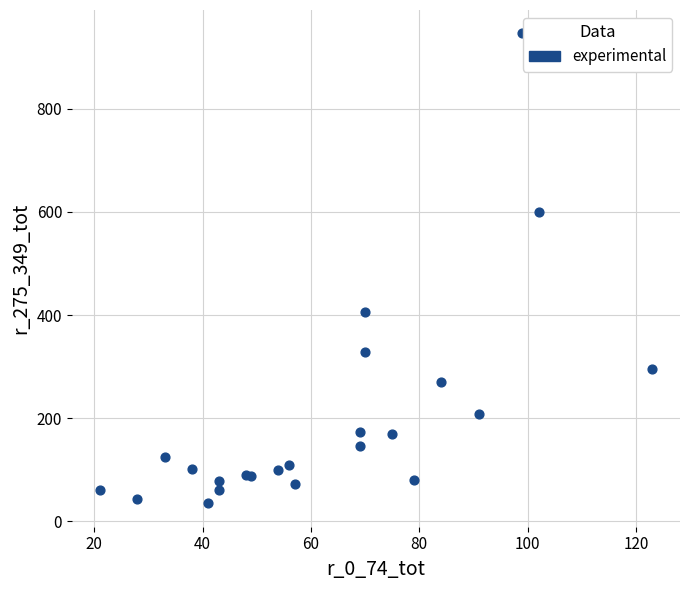

What Y value in the scatter plot is closest to 490?

405